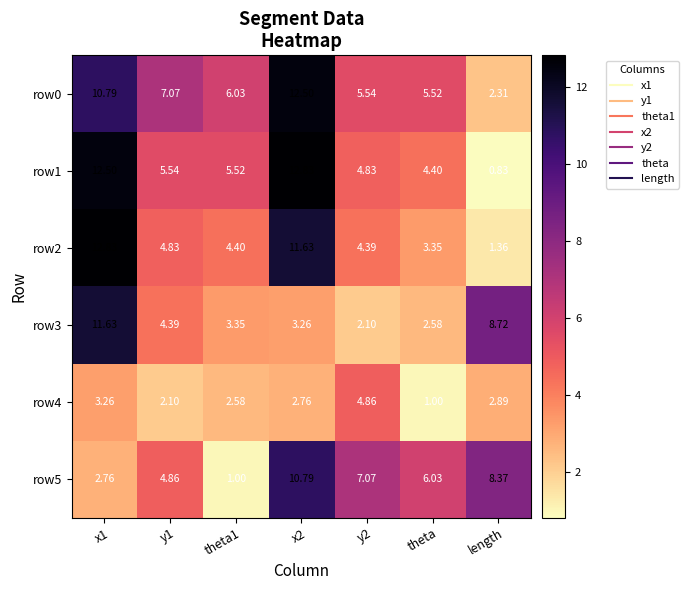

What is the greatest value displayed?

12.8